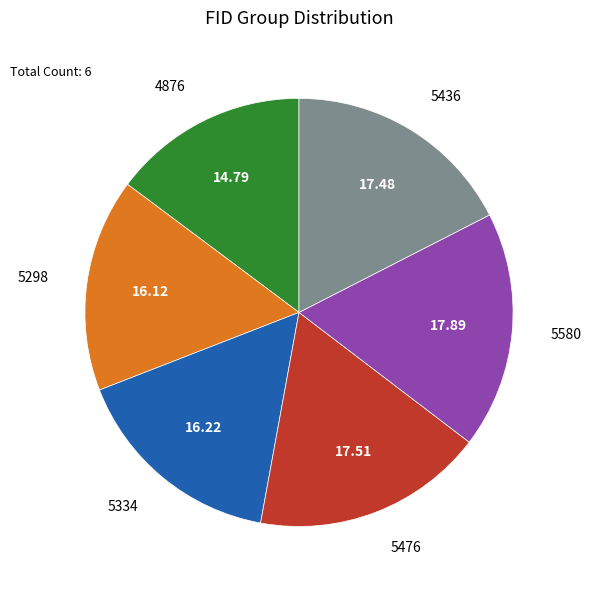

Does any single category account for the majority?

No